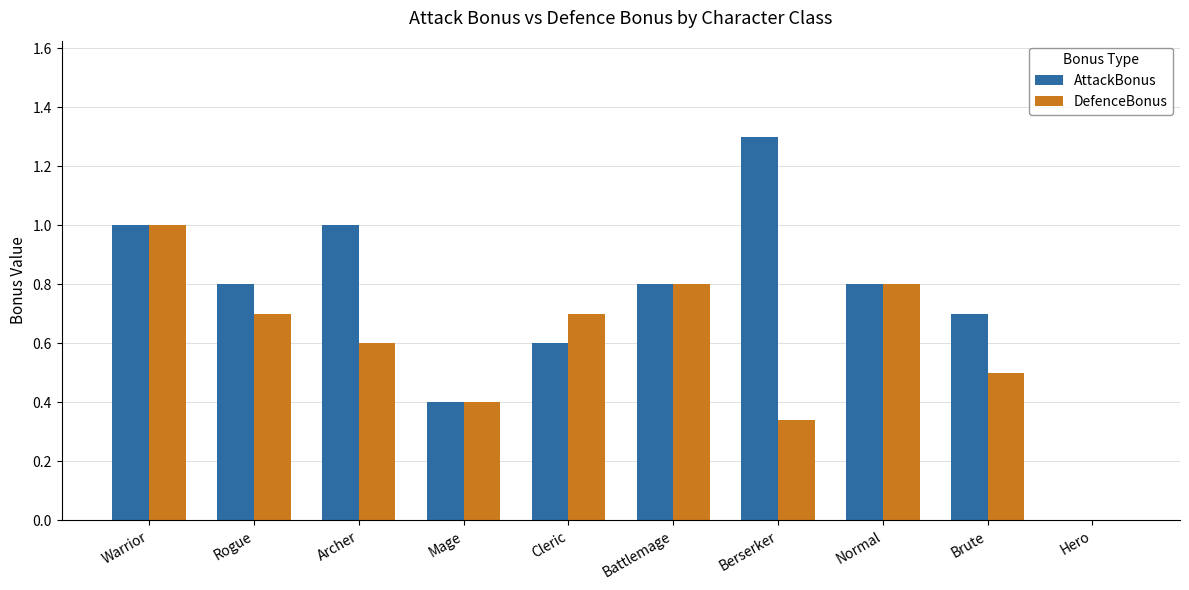

What is the maximum value shown in the chart?

1.3